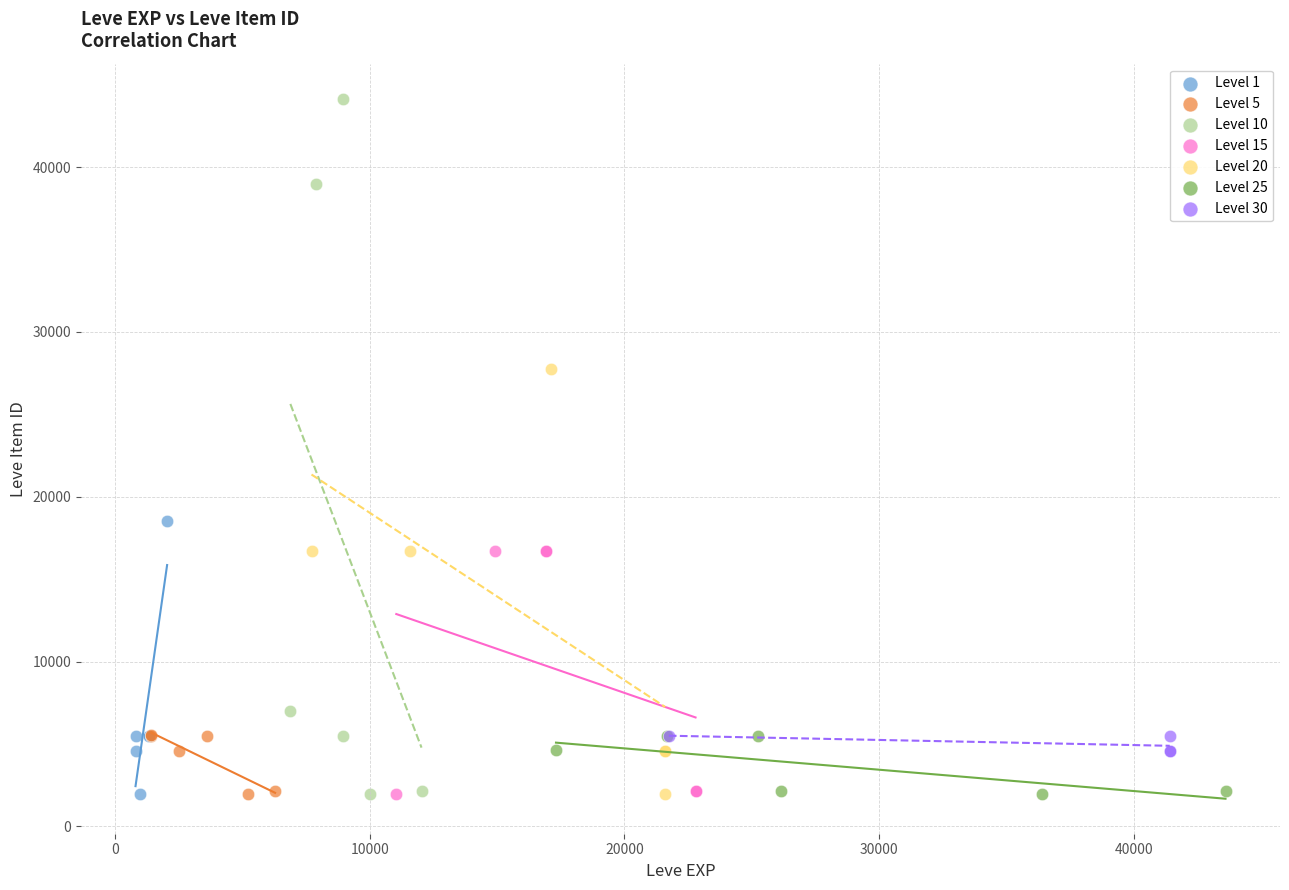

Which series contains the highest Y value?

Level 10